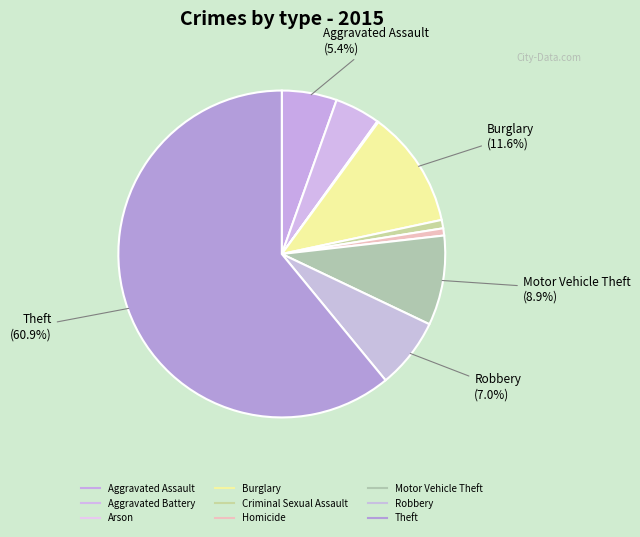

What percentage is NOT represented by Criminal Sexual Assault?

99.2%